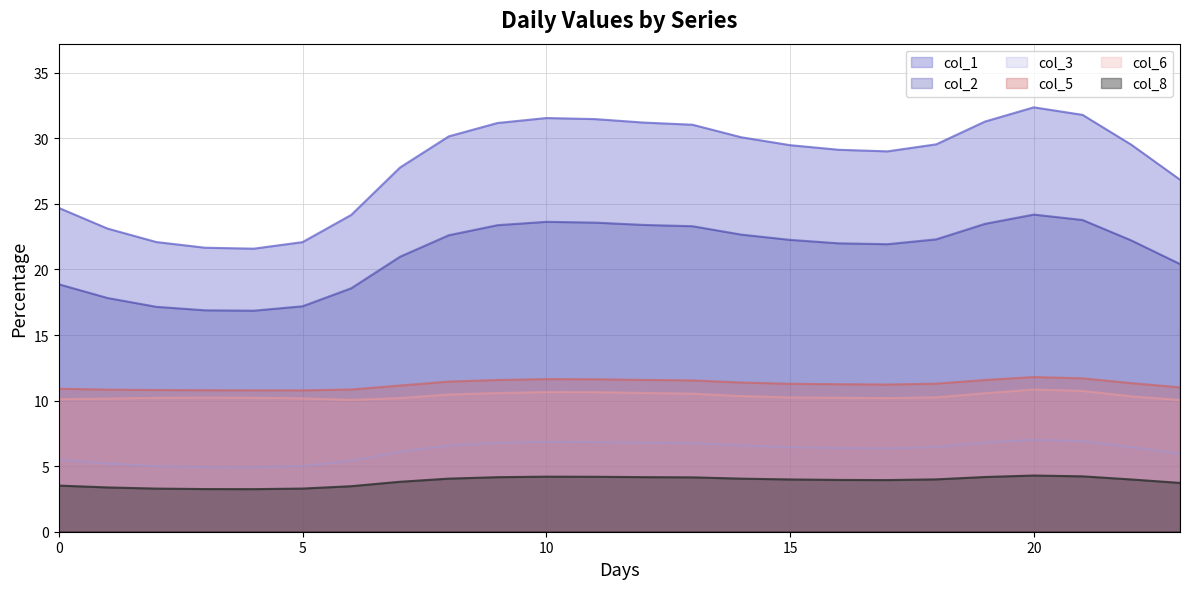

Reading right to left, what are all the values shown in this chart?

col_1: 23=26.8	22=29.5	21=31.8	20=32.4	19=31.3	18=29.5	17=29.0	16=29.1	15=29.5	14=30.1	13=31.0	12=31.2	11=31.5	10=31.5	9=31.2	8=30.1	7=27.8	6=24.2	5=22.1	4=21.6	3=21.7	2=22.1	1=23.1	0=24.7
col_2: 23=20.4	22=22.2	21=23.8	20=24.2	19=23.5	18=22.3	17=21.9	16=22.0	15=22.3	14=22.7	13=23.3	12=23.4	11=23.6	10=23.6	9=23.4	8=22.6	7=21.0	6=18.6	5=17.2	4=16.9	3=16.9	2=17.2	1=17.8	0=18.9
col_3: 23=5.9	22=6.4	21=6.9	20=7.0	19=6.8	18=6.5	17=6.4	16=6.4	15=6.5	14=6.6	13=6.8	12=6.8	11=6.8	10=6.9	9=6.8	8=6.6	7=6.1	6=5.4	5=5.0	4=4.9	3=4.9	2=5.0	1=5.2	0=5.5
col_5: 23=11.0	22=11.3	21=11.7	20=11.8	19=11.6	18=11.3	17=11.2	16=11.3	15=11.3	14=11.4	13=11.5	12=11.6	11=11.6	10=11.6	9=11.6	8=11.4	7=11.1	6=10.8	5=10.8	4=10.8	3=10.8	2=10.8	1=10.8	0=10.9
col_6: 23=10.1	22=10.3	21=10.7	20=10.9	19=10.6	18=10.3	17=10.2	16=10.2	15=10.2	14=10.3	13=10.5	12=10.6	11=10.6	10=10.7	9=10.6	8=10.5	7=10.2	6=10.1	5=10.2	4=10.2	3=10.2	2=10.2	1=10.2	0=10.1
col_8: 23=3.7	22=4.0	21=4.2	20=4.3	19=4.2	18=4.0	17=3.9	16=3.9	15=4.0	14=4.0	13=4.1	12=4.2	11=4.2	10=4.2	9=4.2	8=4.0	7=3.8	6=3.5	5=3.3	4=3.2	3=3.3	2=3.3	1=3.4	0=3.5